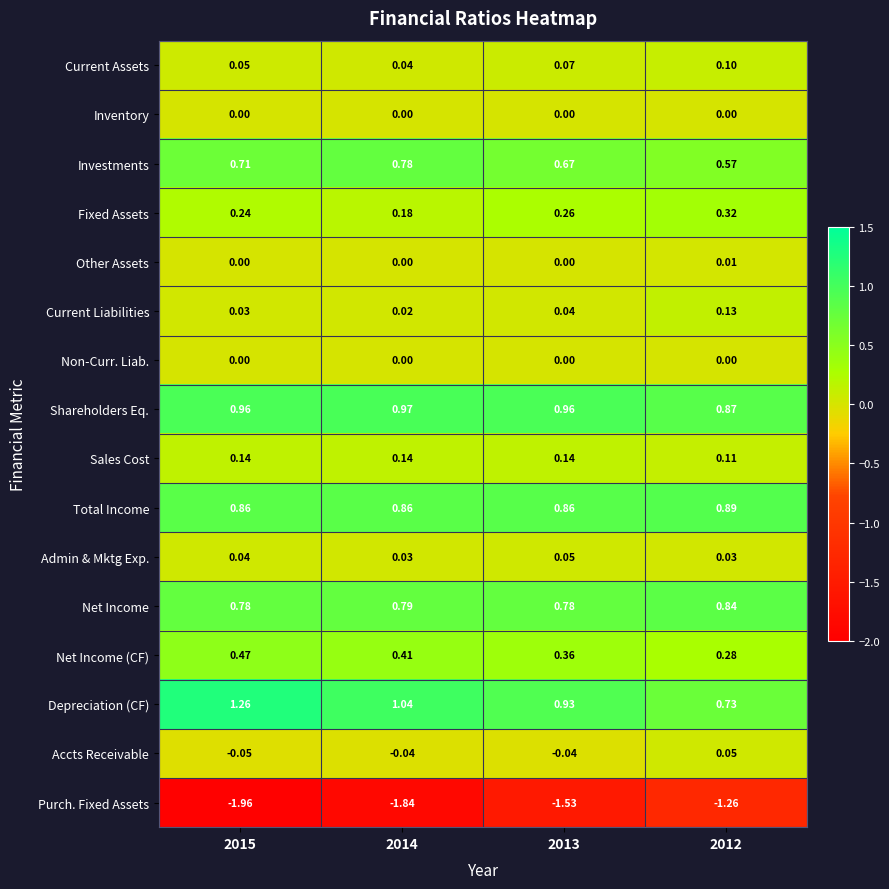

Which series changed the most between 2015 and 2012?

Purch. Fixed Assets